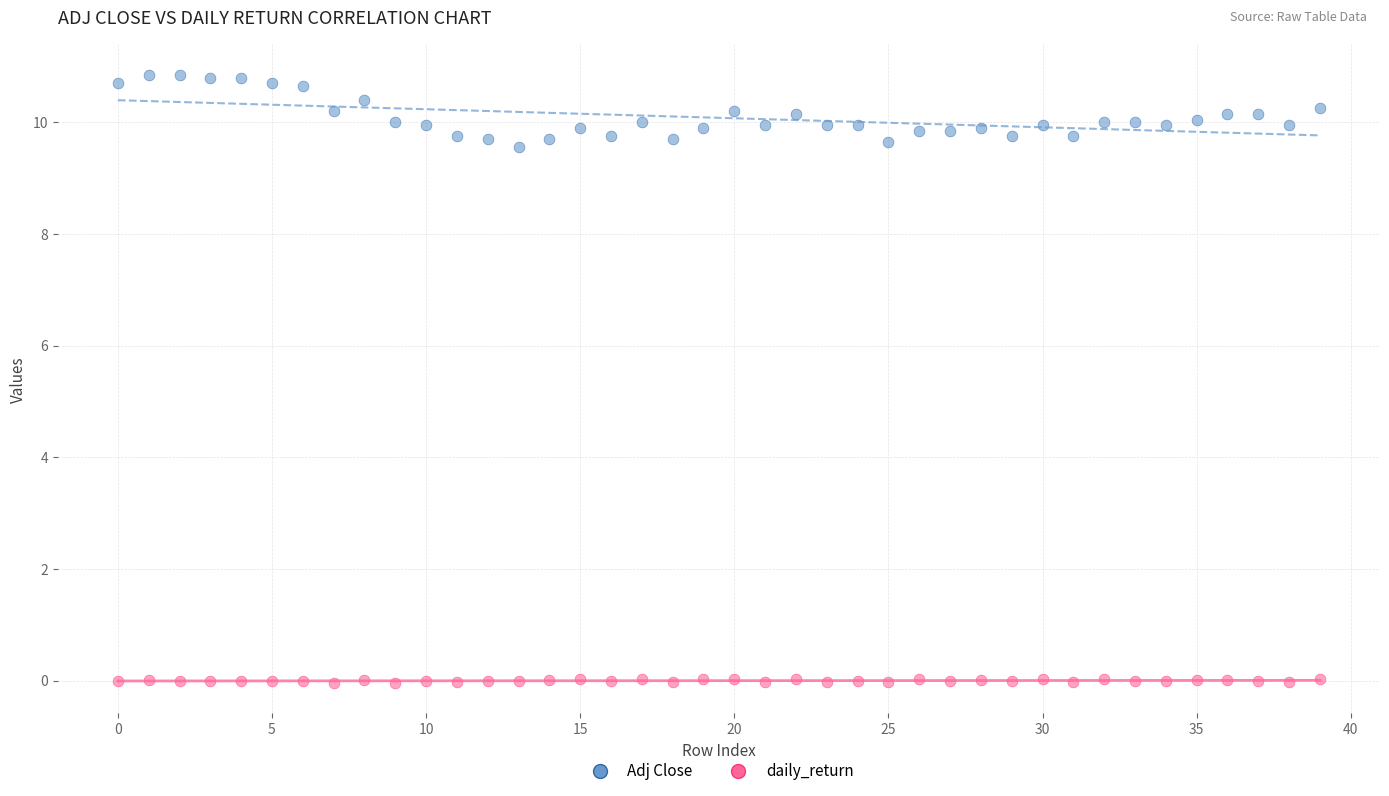

Which series contains the lowest Y value?

daily_return